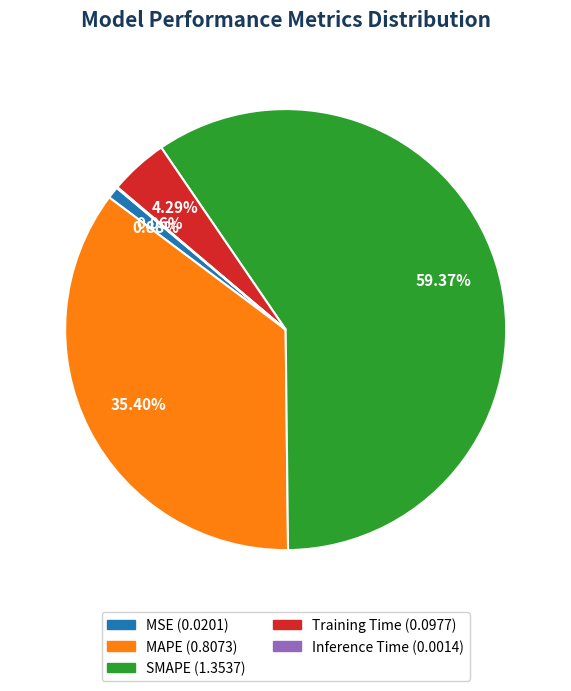

Combined, what portion of the pie is MAPE and SMAPE?

94.8%